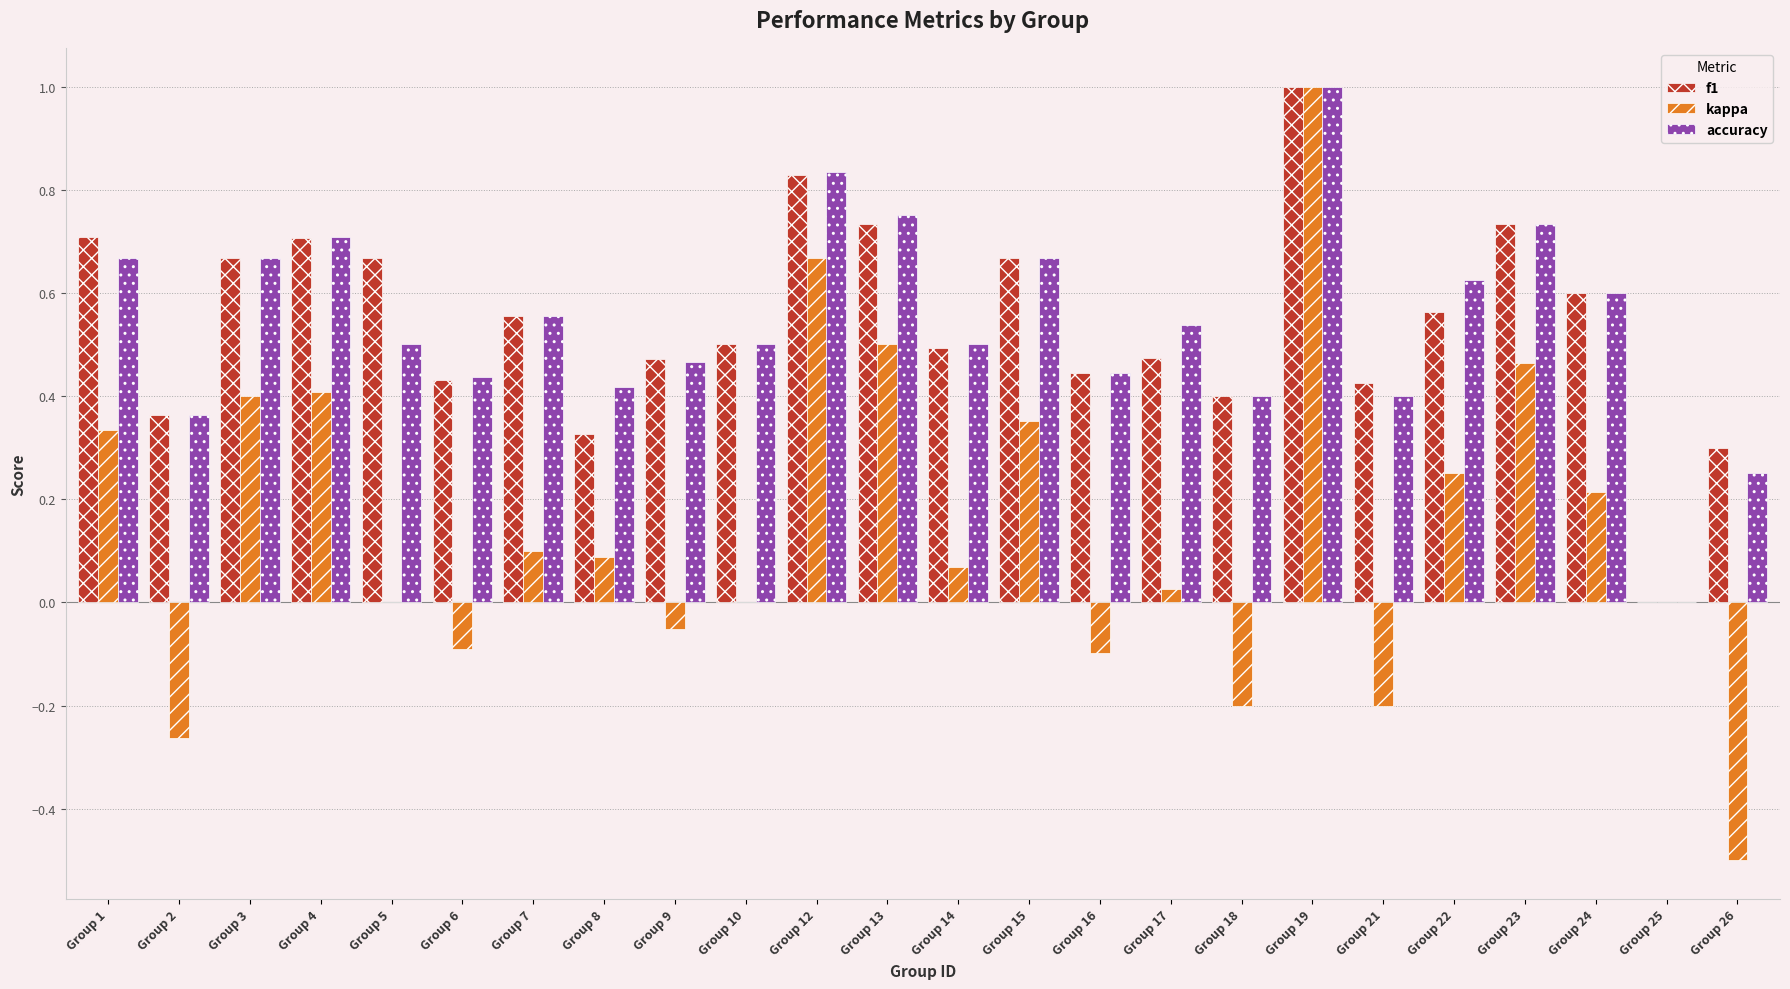

Which category has the highest value in the kappa series?

Group 19